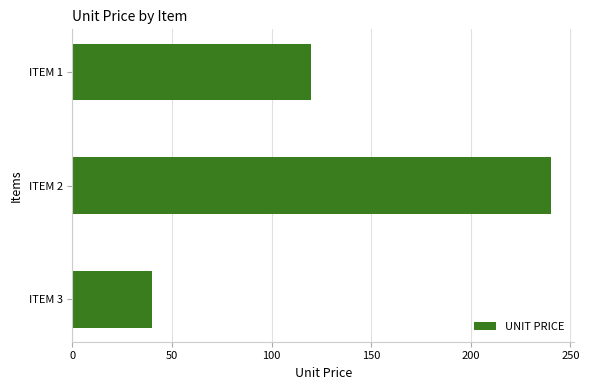

What is the minimum value shown in the chart?

40